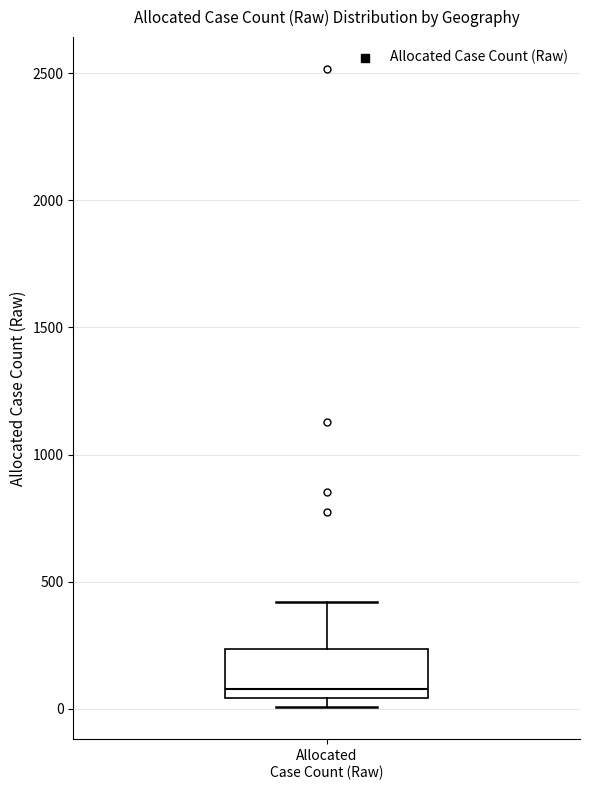

Where does the upper whisker of the box for Allocated Case Count (Raw) end on the y-axis? The values are not printed on the chart, so give them approximately, as read against the axis.

400